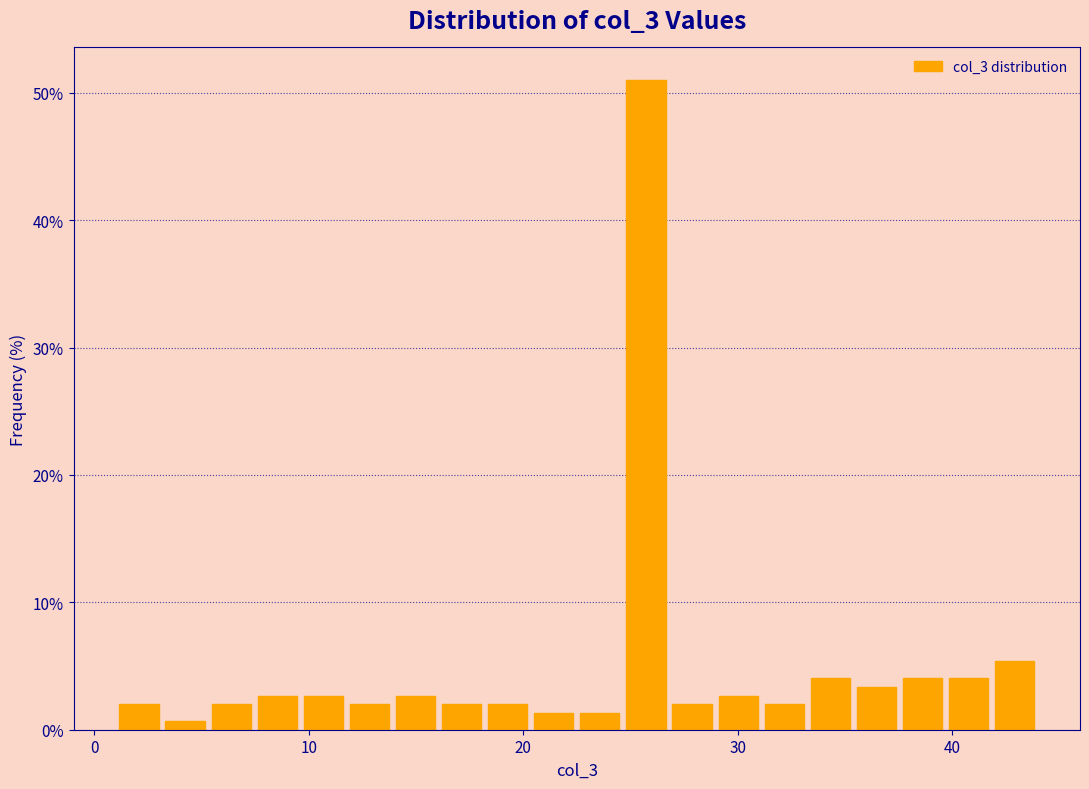

Read against the x-axis, roughly where is the centre of the tallest bar?

26